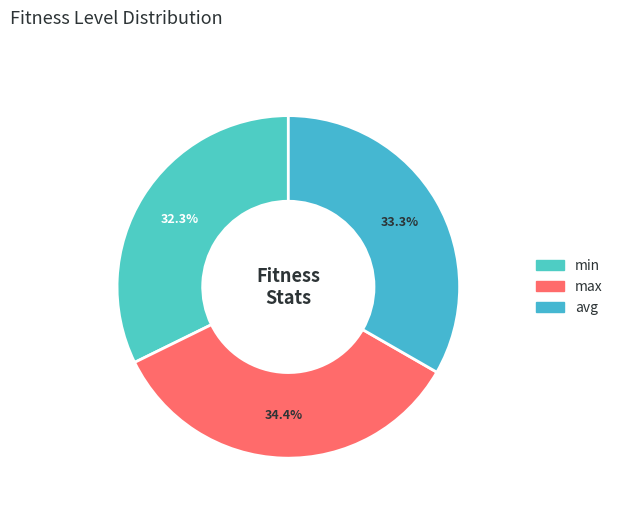

True or false: min accounts for 32% of the total.

True